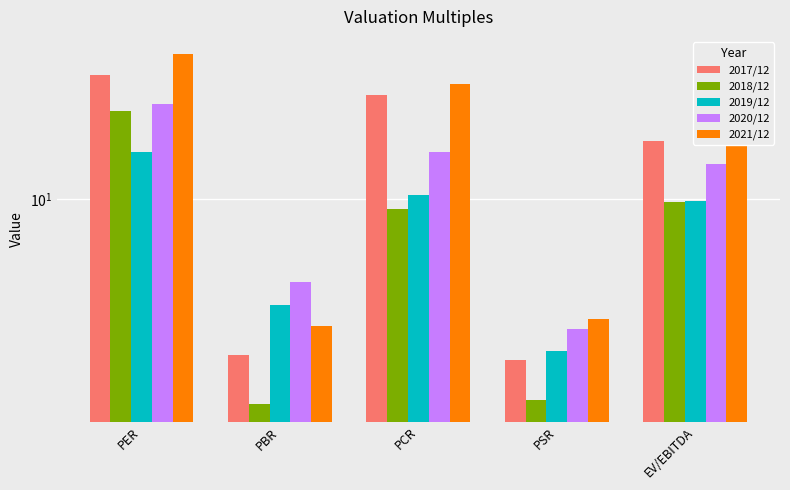

What is the value of the 2018/12 bar at the 5th from the left?

9.8